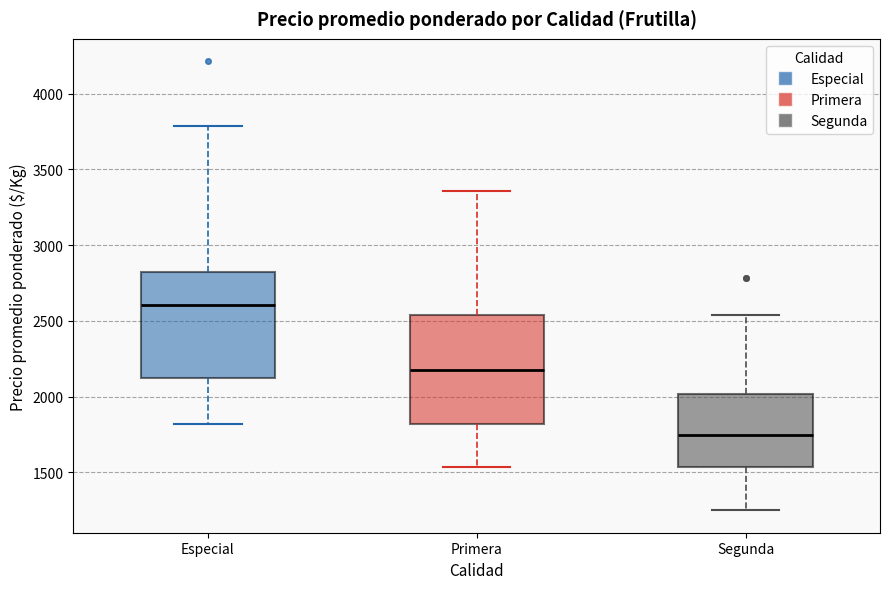

Where is the lower edge of the box for Especial on the y-axis? The values are not printed on the chart, so give them approximately, as read against the axis.

2150